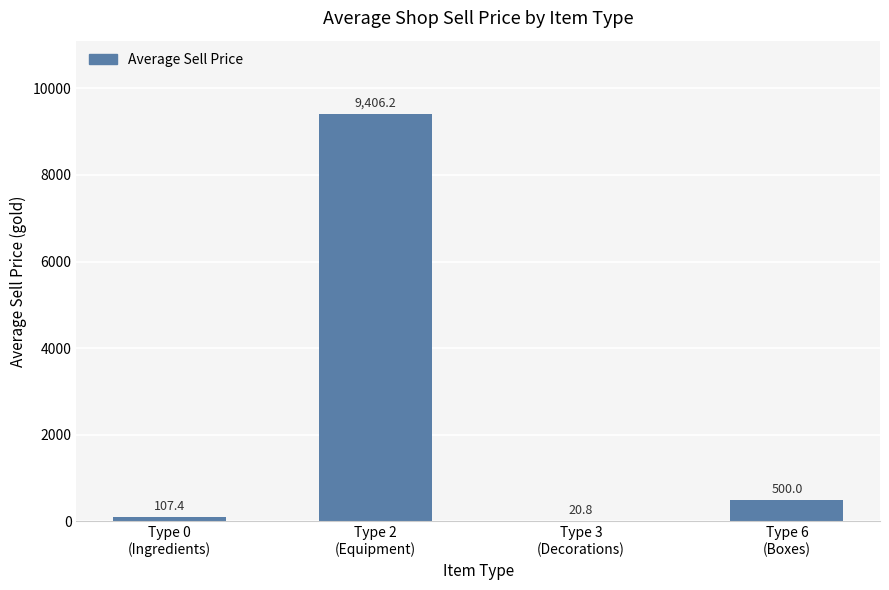

Which category has the highest value across all series?

Type 2
(Equipment)